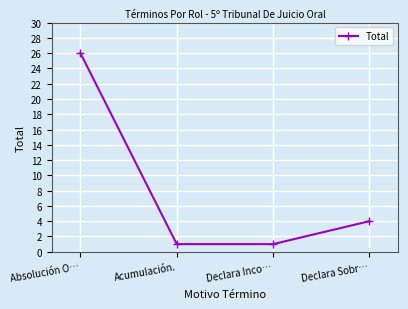

What is the label of the 4th point from the left?

Declara Sobr…